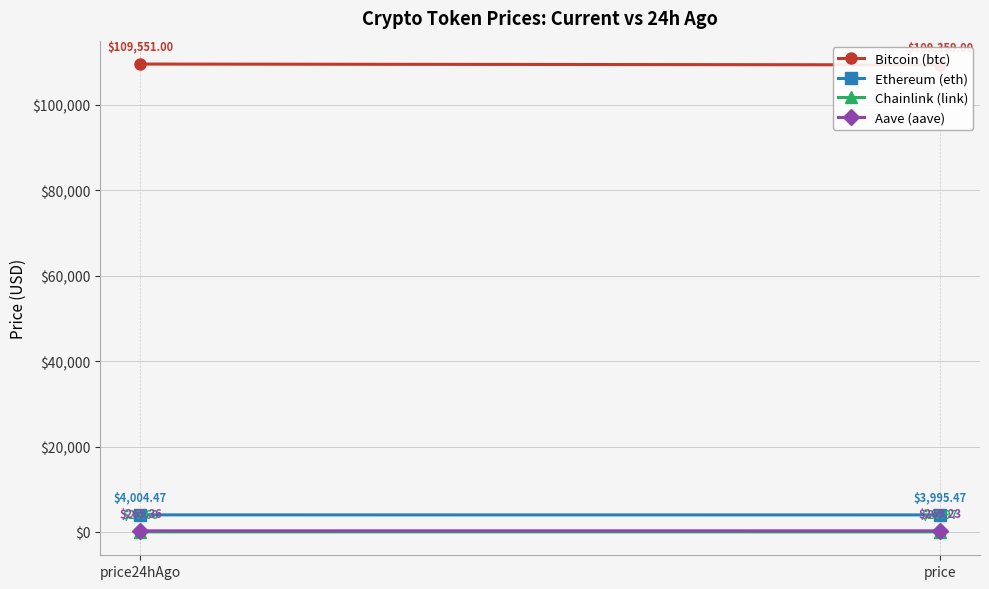

Which series changed the most between price24hAgo and price?

Bitcoin (btc)